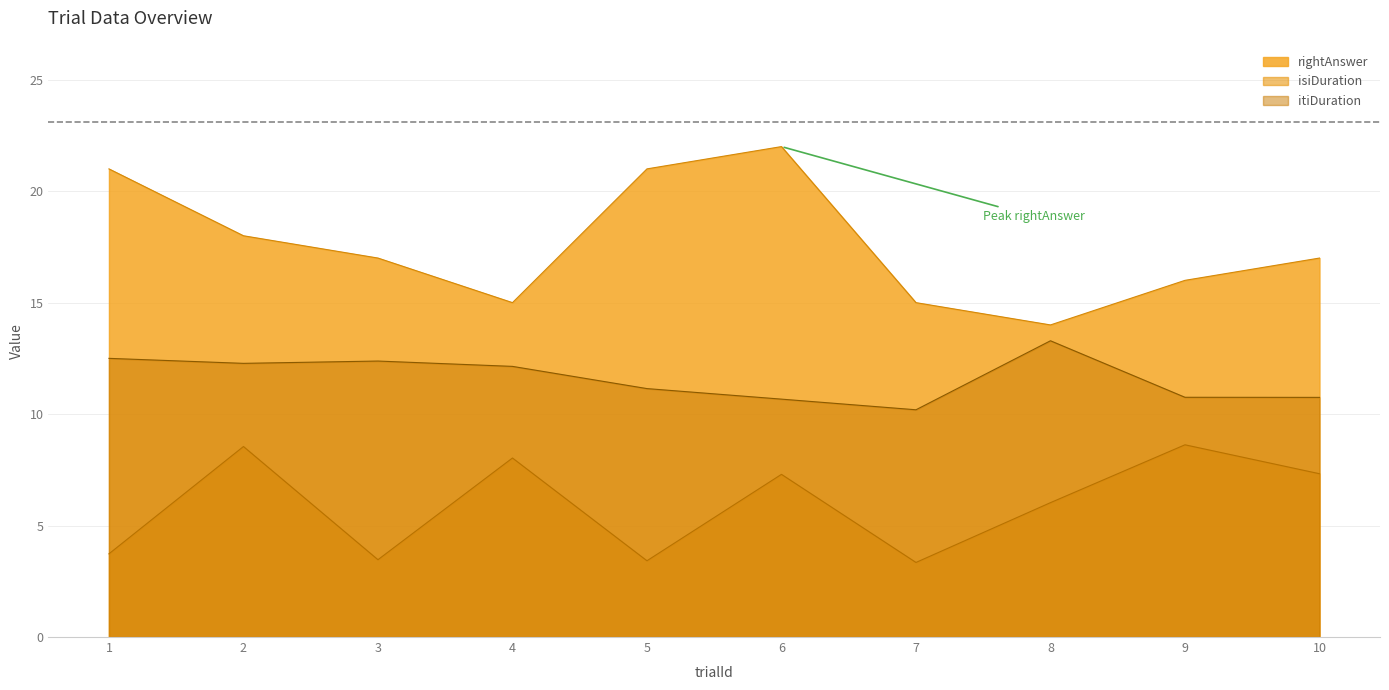

How many data points in isiDuration are less than 7?

5